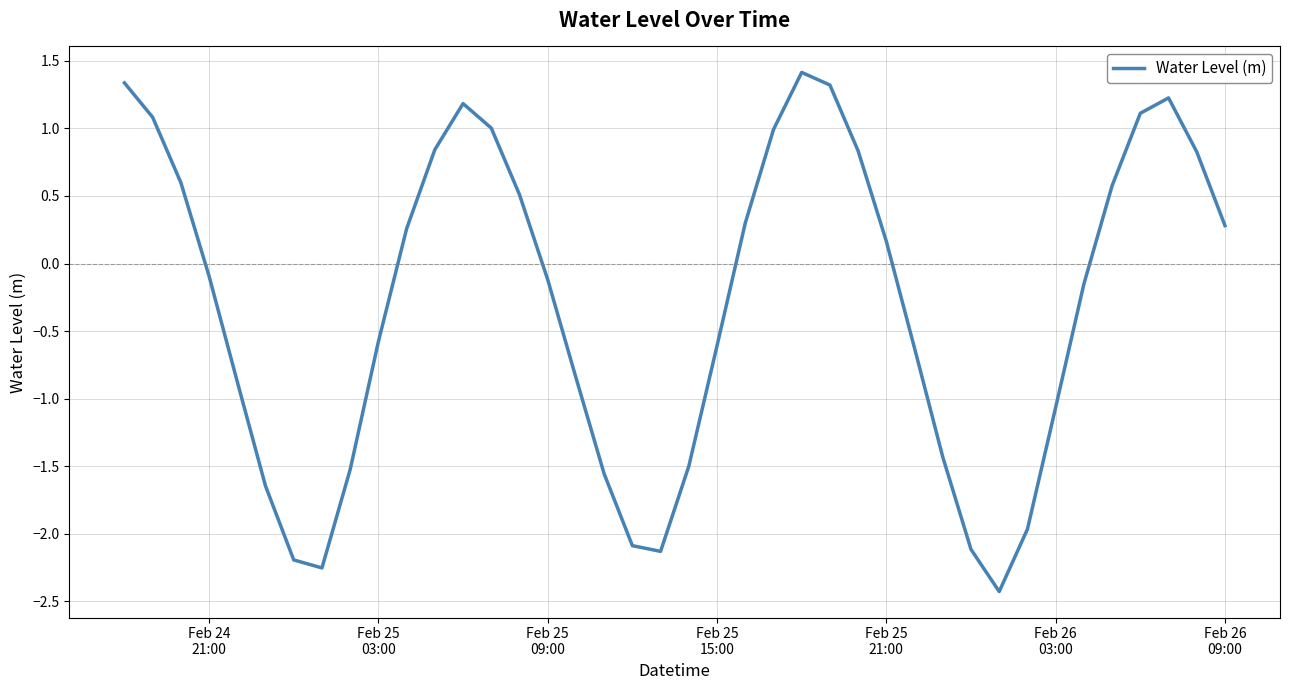

What is the difference between the maximum and minimum values?

3.8